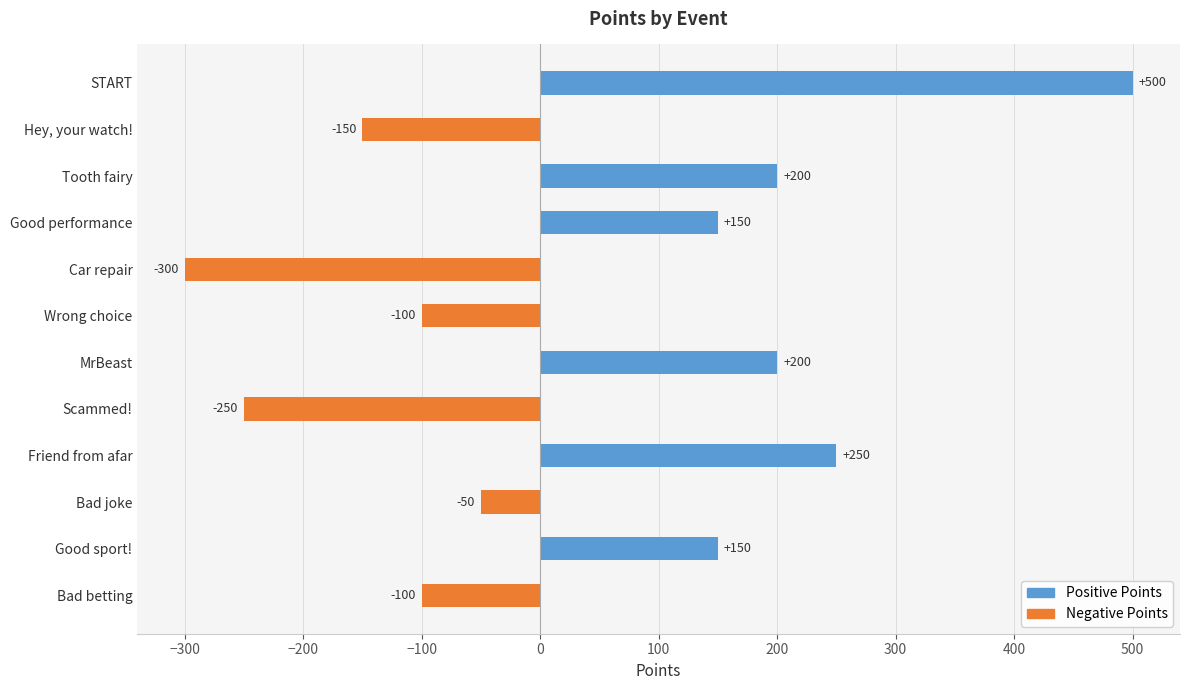

What is the maximum value for Positive Points?

500